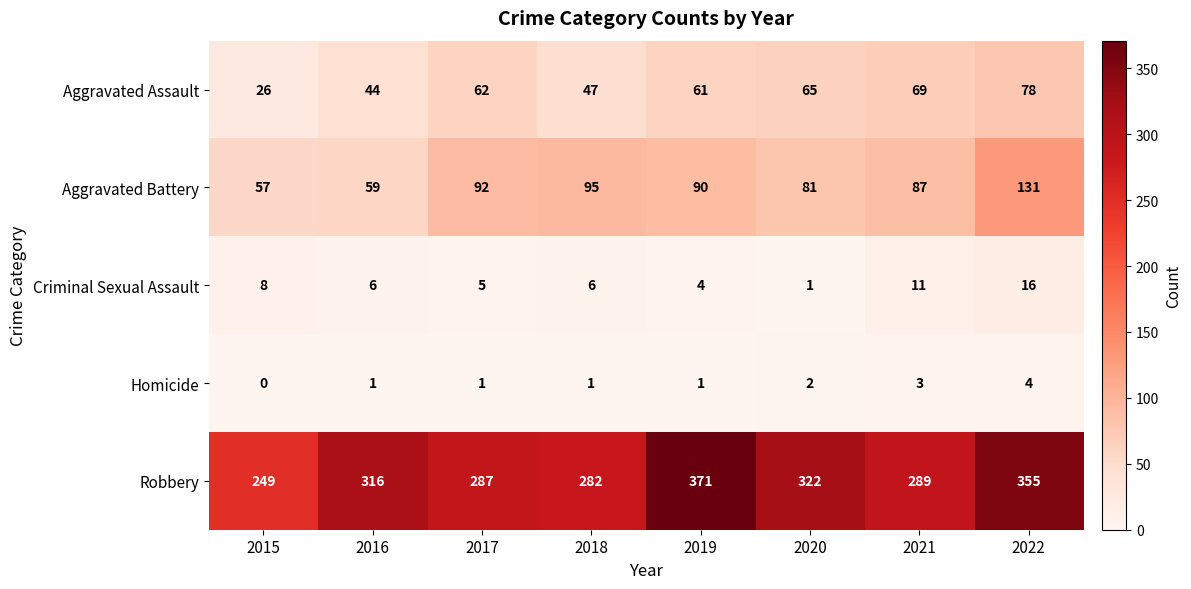

What is the difference between the maximum and minimum values in the Aggravated Assault series?

52